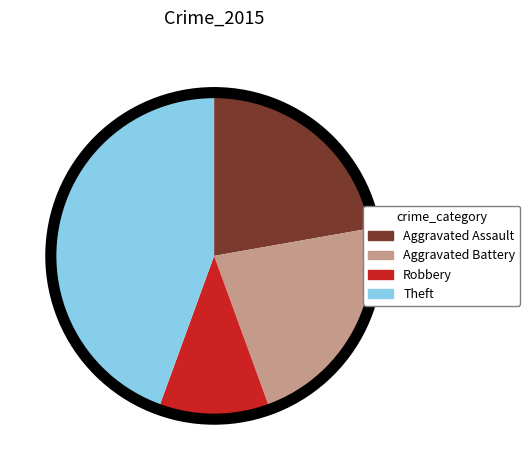

What is the largest slice in the pie chart?

Theft